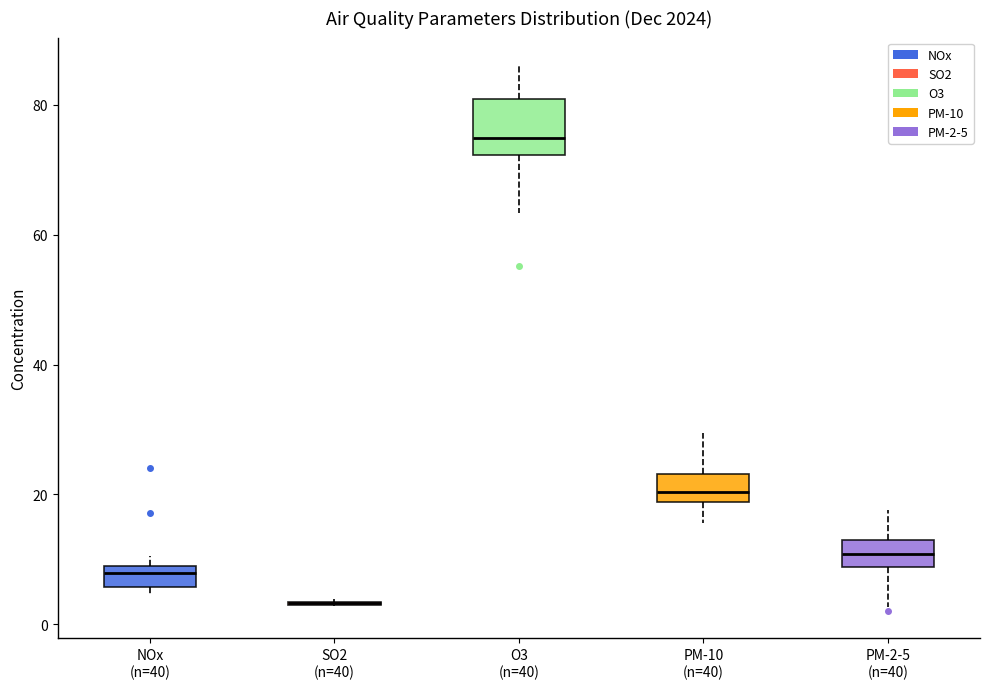

Reading left to right, read every box against the y-axis: the position of its median line, the range the box covers, and the ends of its whiskers. The values are not printed on the chart, so give them approximately, as read against the axis.

NOx (n=40): median 8 (just below the box's upper edge), box 6 to 8, whiskers 4 to 10
SO2 (n=40): box collapsed to a line at 4, whiskers 2 to 4
O3 (n=40): median 74, box 72 to 80, whiskers 64 to 86
PM-10 (n=40): median 20, box 18 to 24, whiskers 16 to 30
PM-2-5 (n=40): median 10, box 8 to 12, whiskers 2 to 18